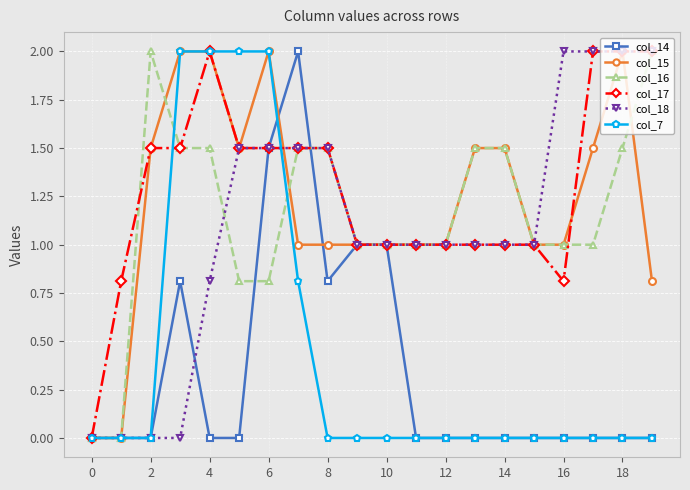

True or false: col_16 and col_18 intersect in this chart.

True